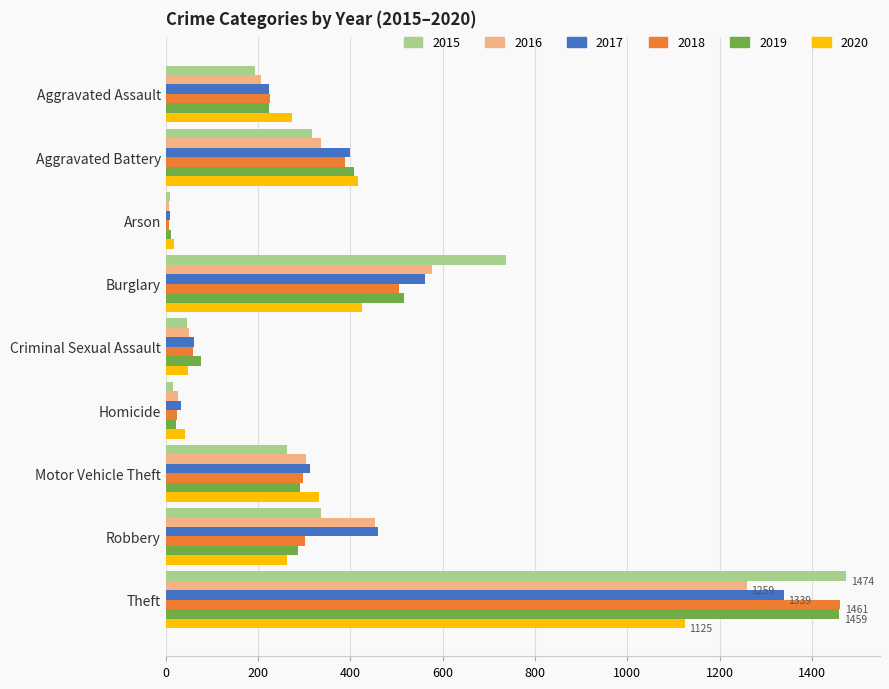

What is the maximum value for 2015?

1474